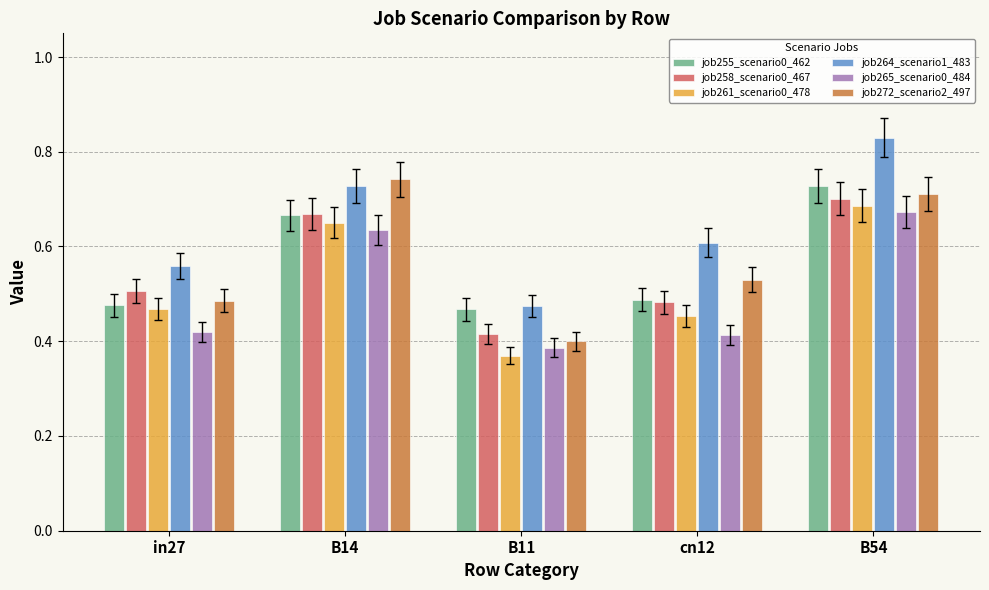

What position from the right is B11?

3